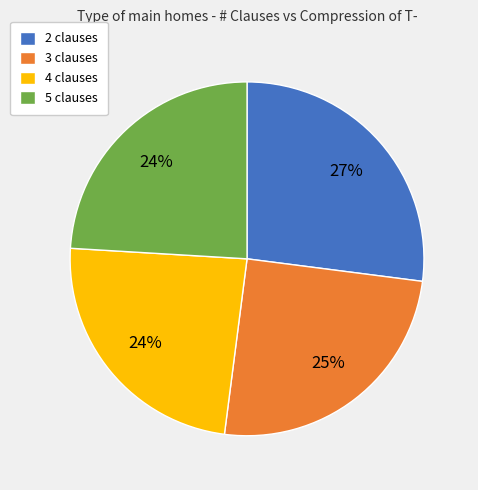

Count the number of slices in the pie.

4